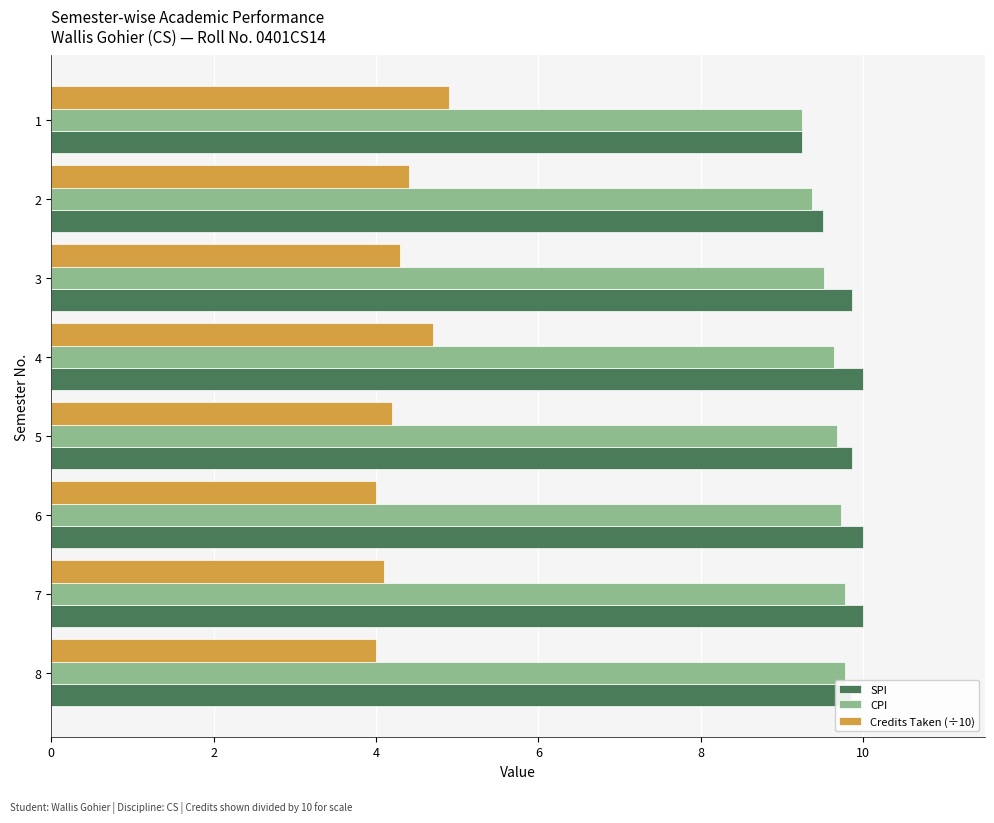

What is the difference between the highest and lowest values at 5?

5.7